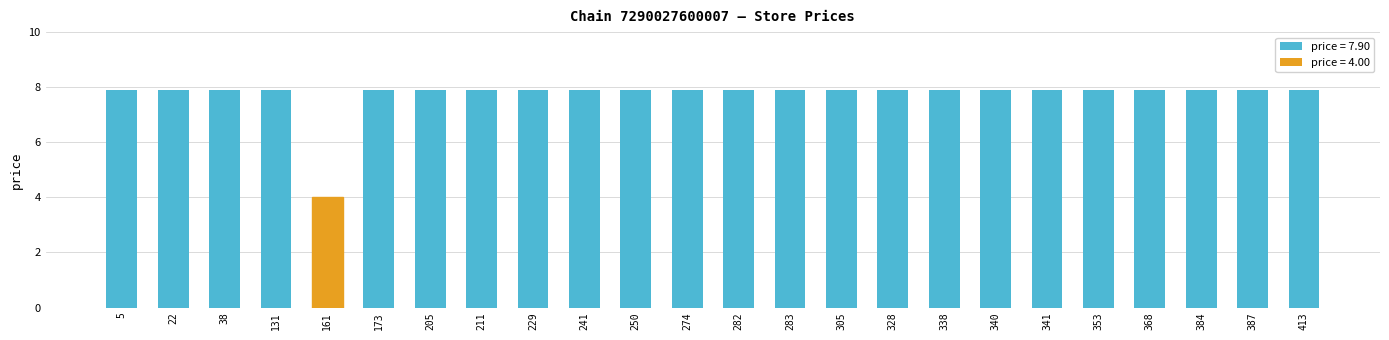

How many bars are there in total?

24